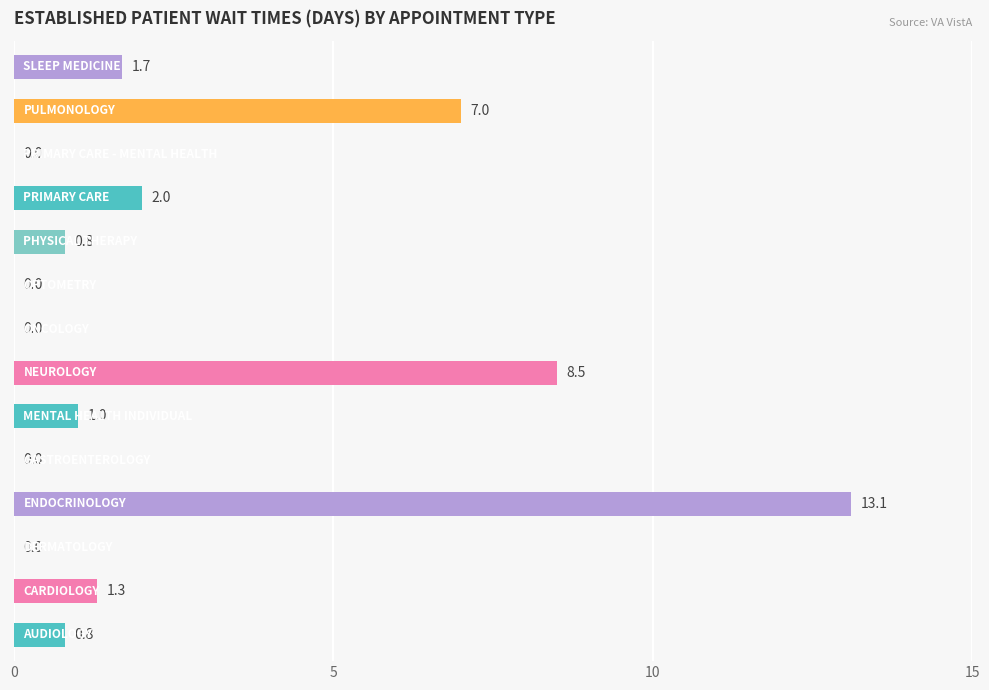

How many series are shown in this chart?

1